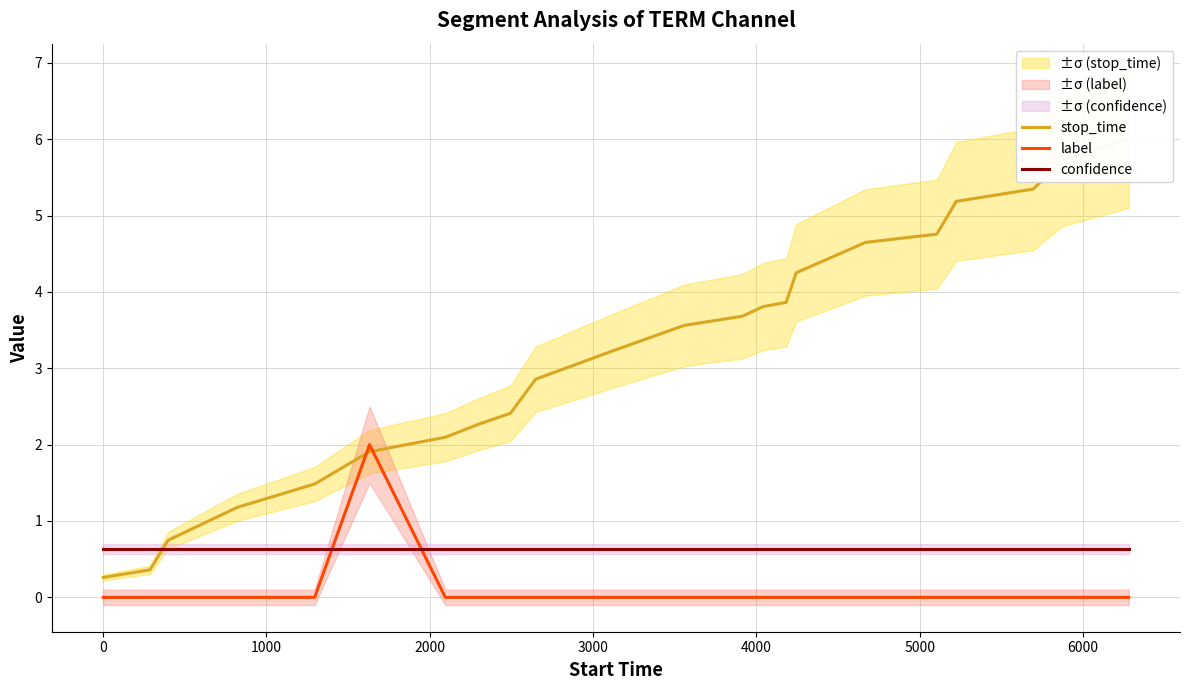

In label, how many points are higher than both neighbors (excluding endpoints)?

1